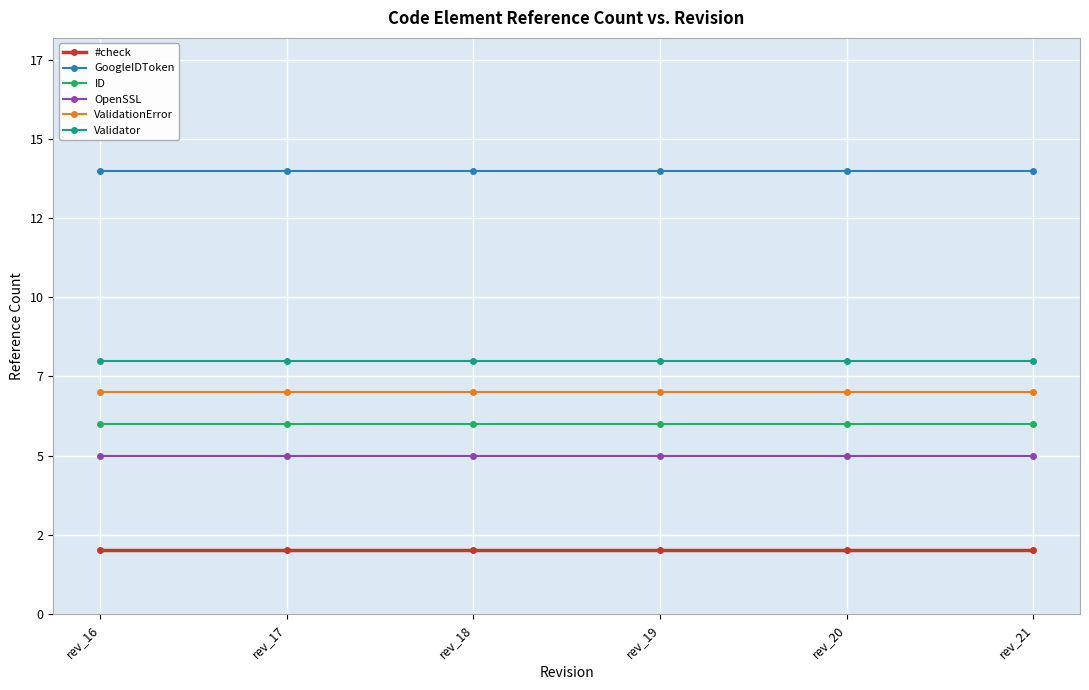

What are all the series names shown in the legend?

#check, GoogleIDToken, ID, OpenSSL, ValidationError, Validator